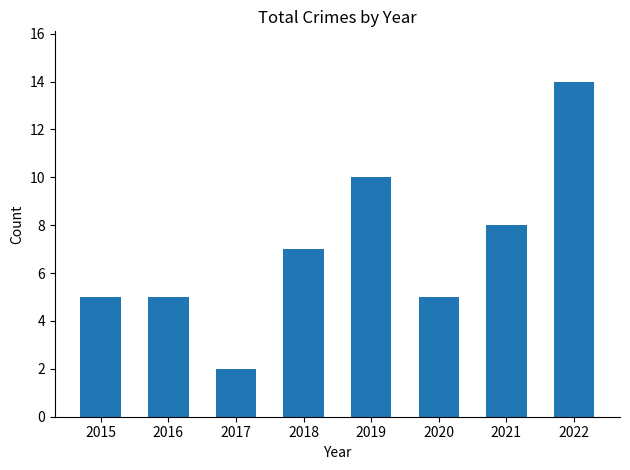

What is the greatest value displayed?

14